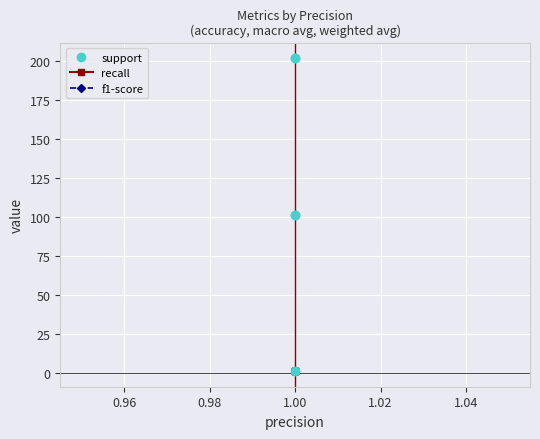

At 1.00, list the series in order from smallest to largest.

recall, f1-score, support